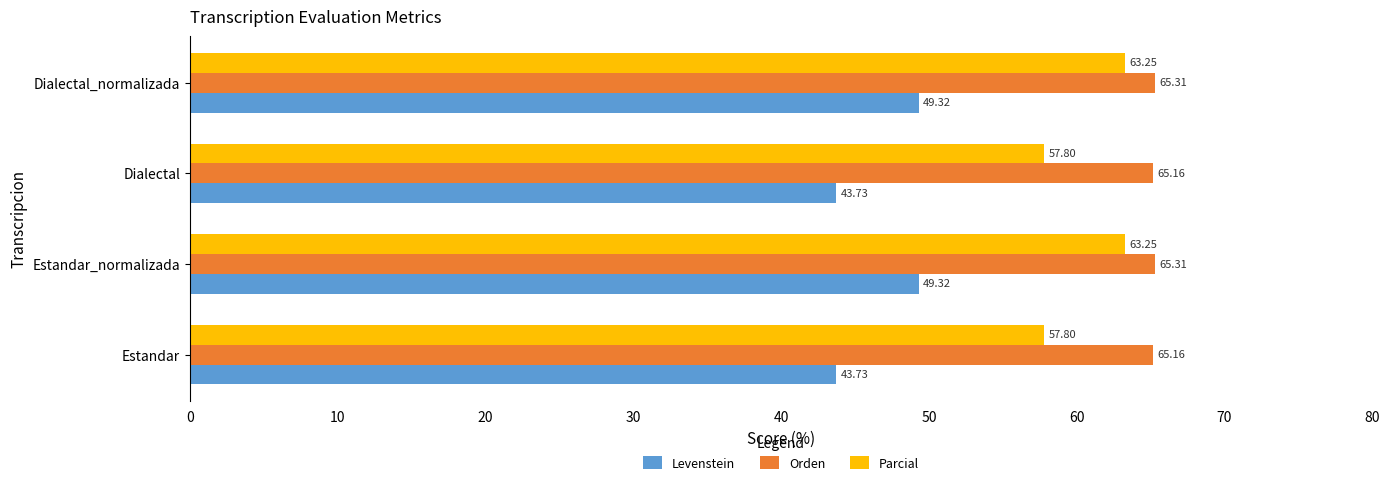

Which series has the largest total across all categories?

Orden